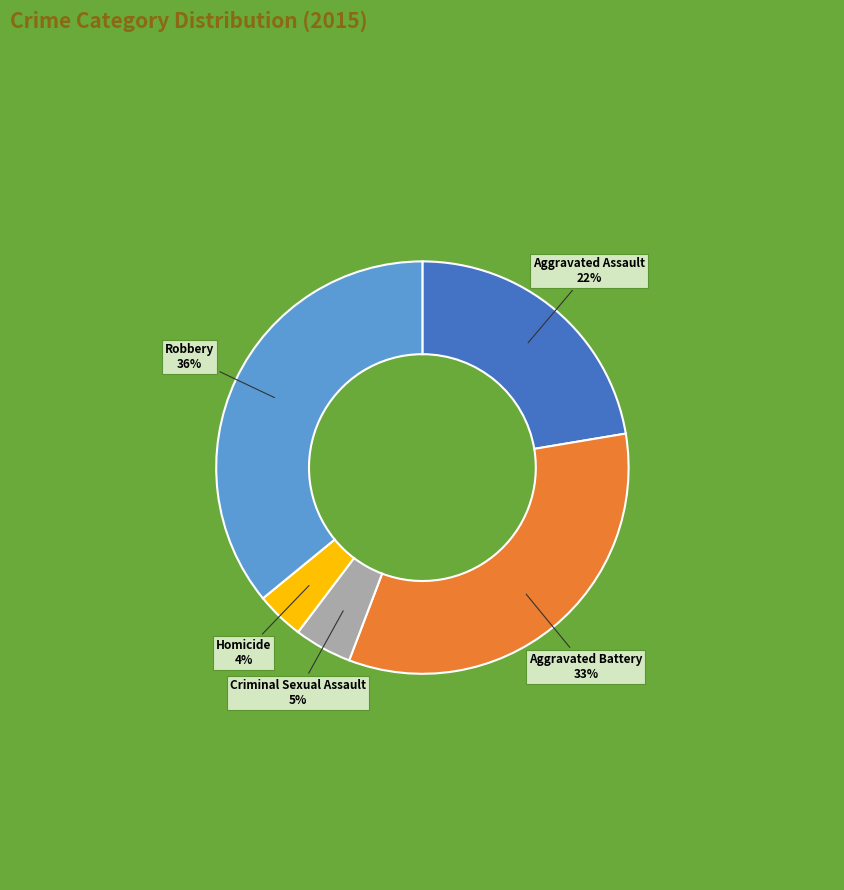

How many slices are in this pie chart?

5